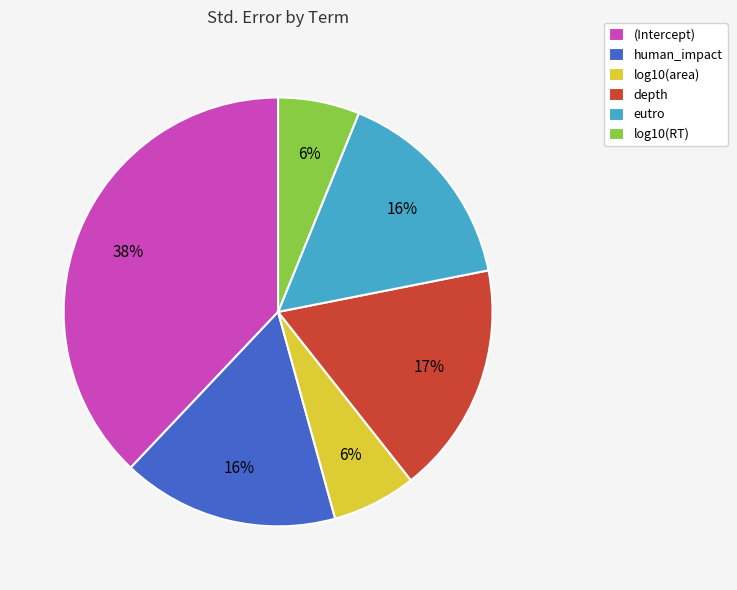

Between (Intercept) and depth, which is larger?

(Intercept)